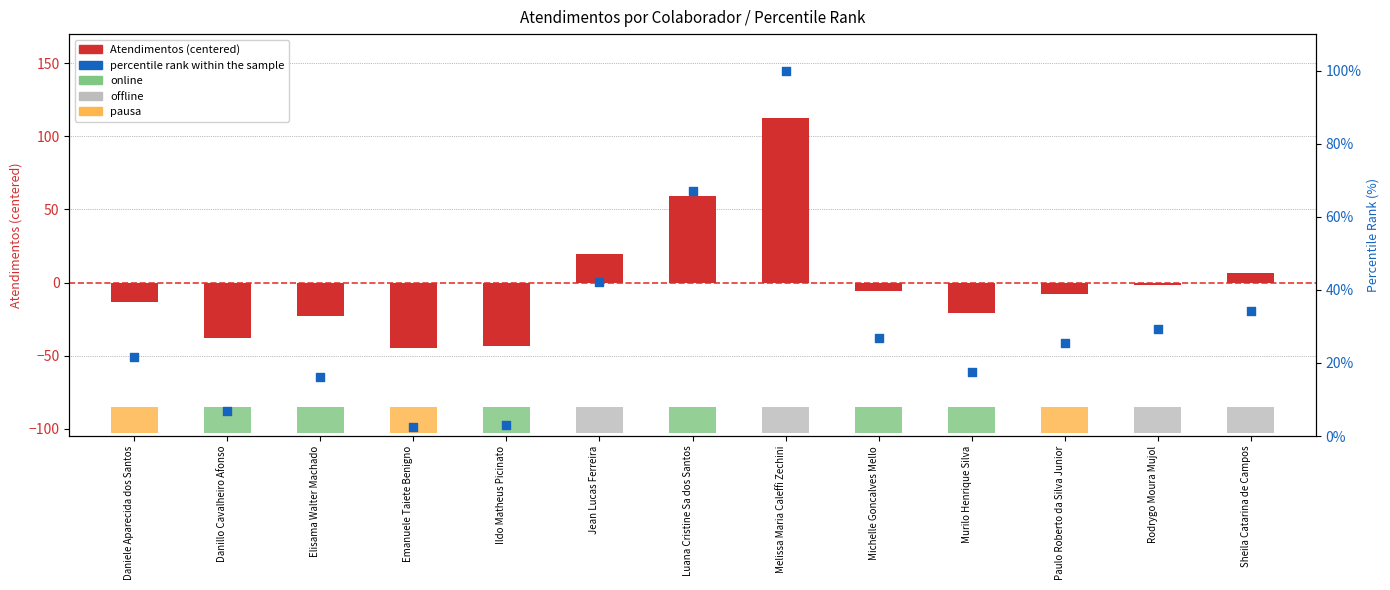

Which series has the largest total across all categories?

percentile rank within the sample